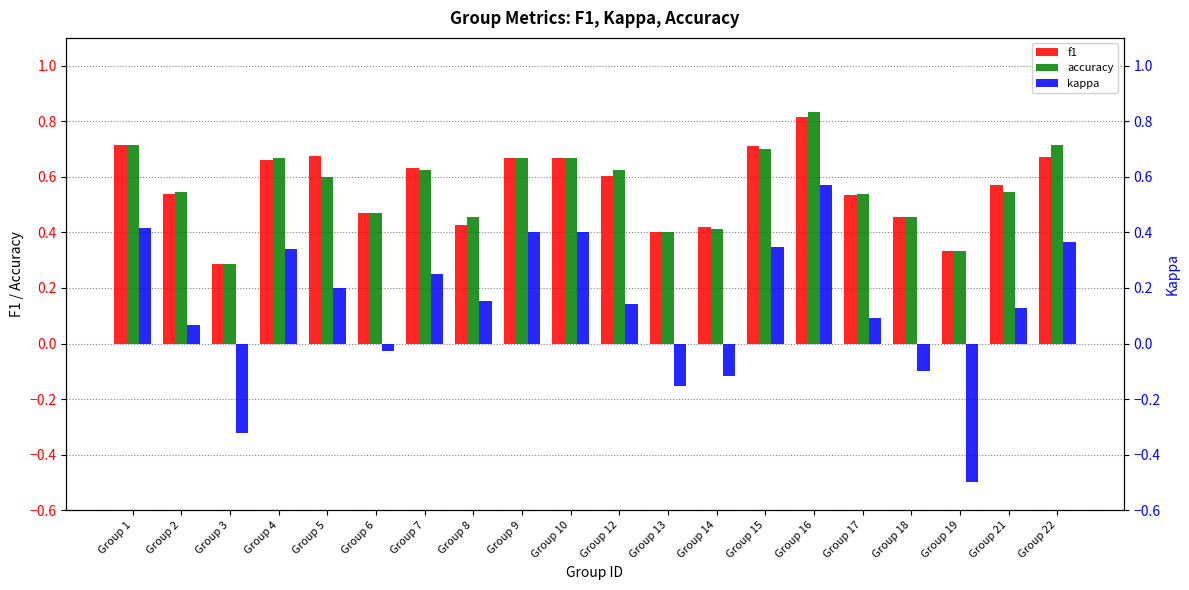

List the series in order of their peak value, highest first.

accuracy, f1, kappa